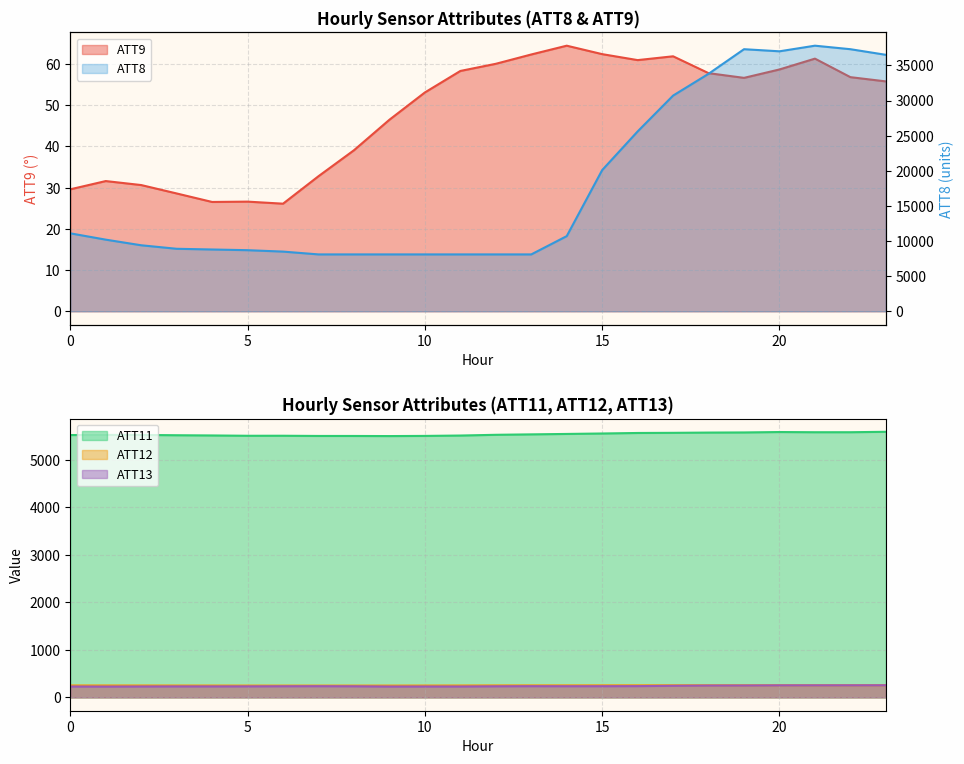

At 4, list the series in order from smallest to largest.

ATT9, ATT13, ATT12, ATT11, ATT8